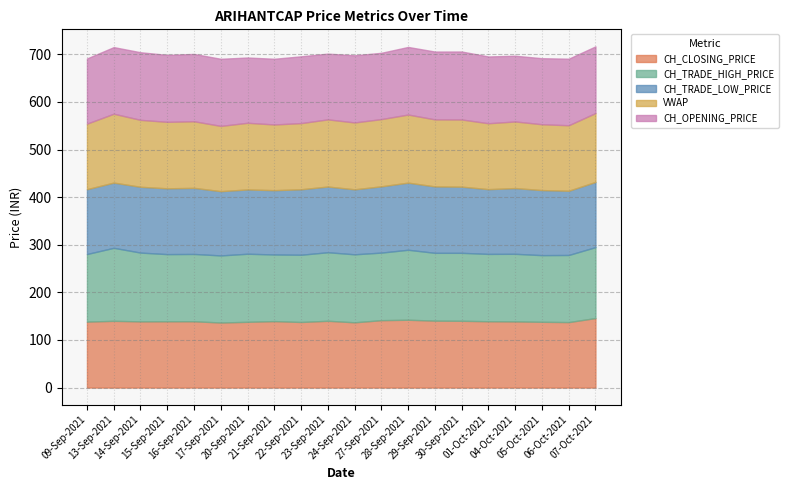

What is the label of the 12th point from the right?

22-Sep-2021